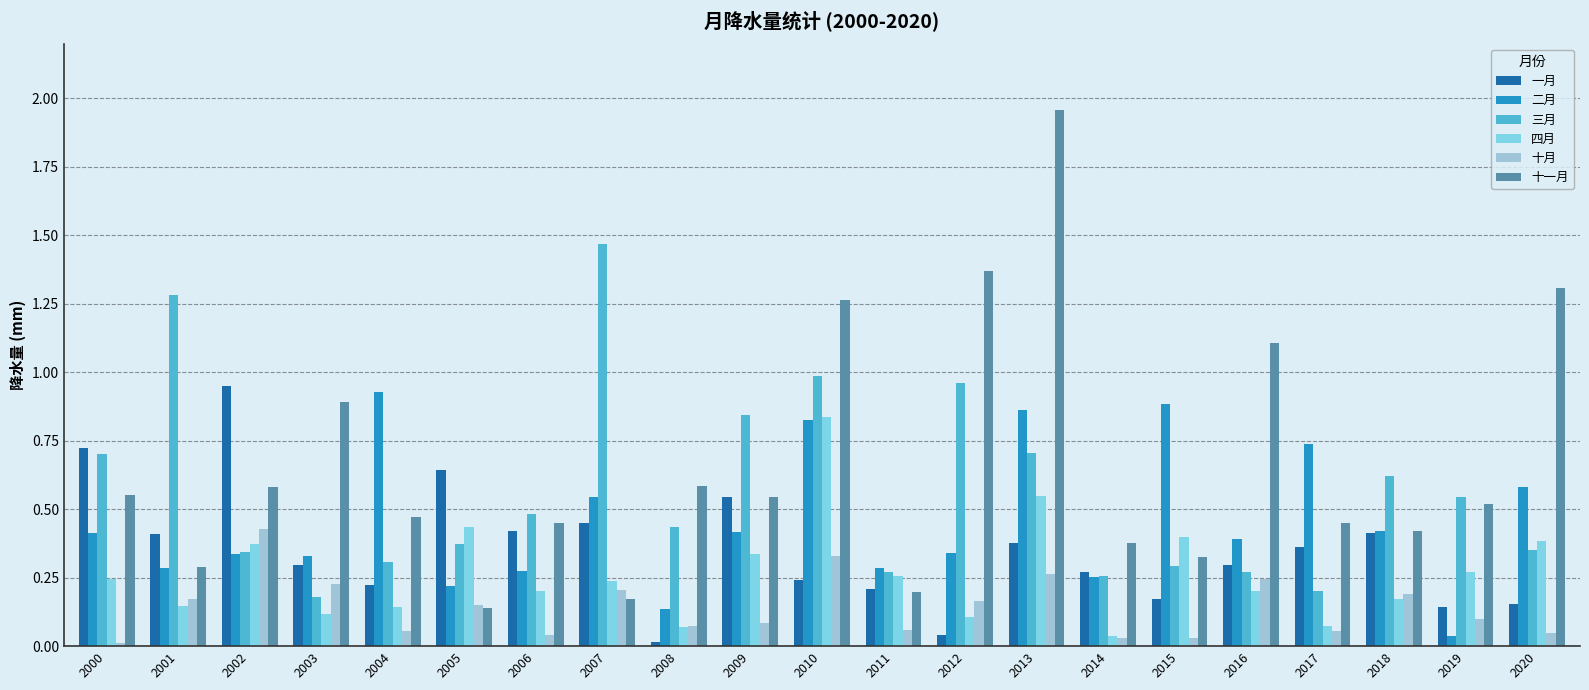

What is the sum of all 二月 values?

9.5